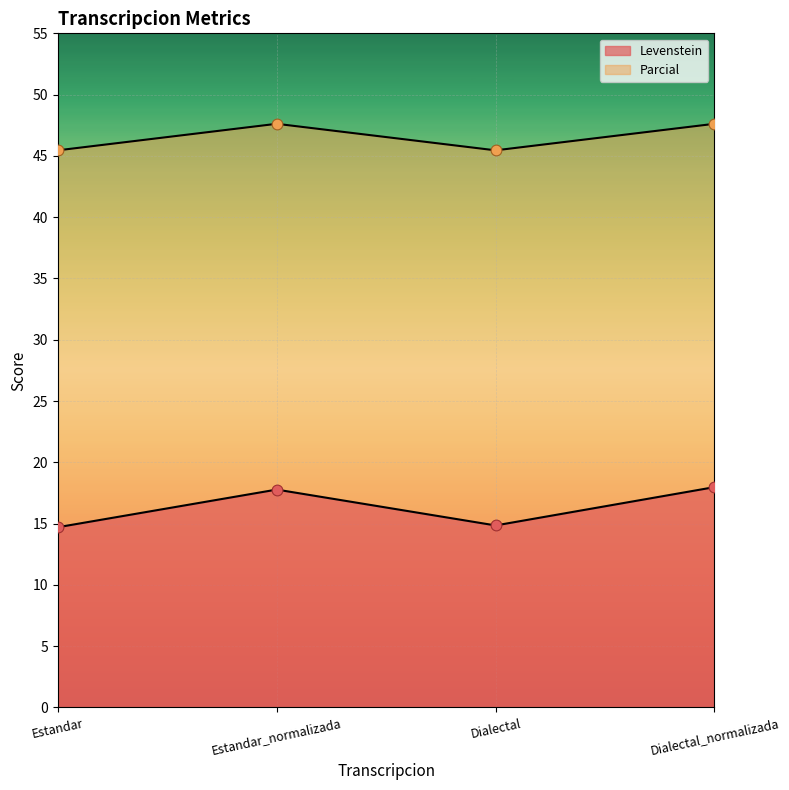

Which series has the widest spread of Y values?

Levenstein